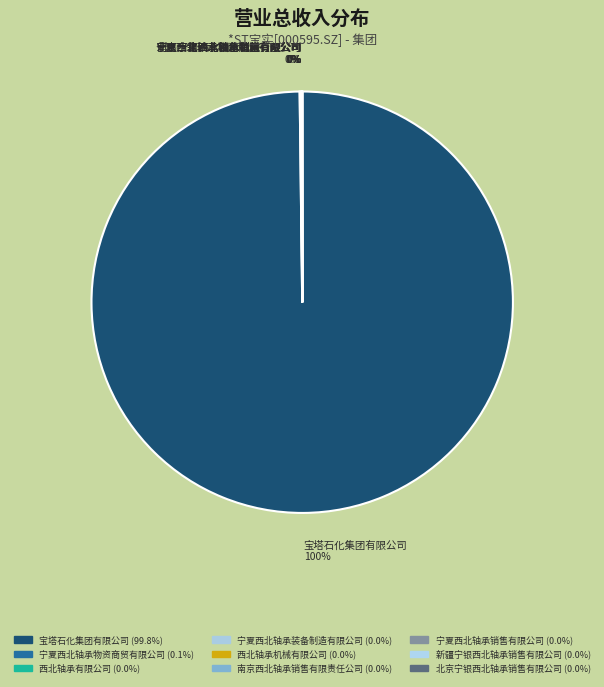

Does any single category account for the majority?

Yes